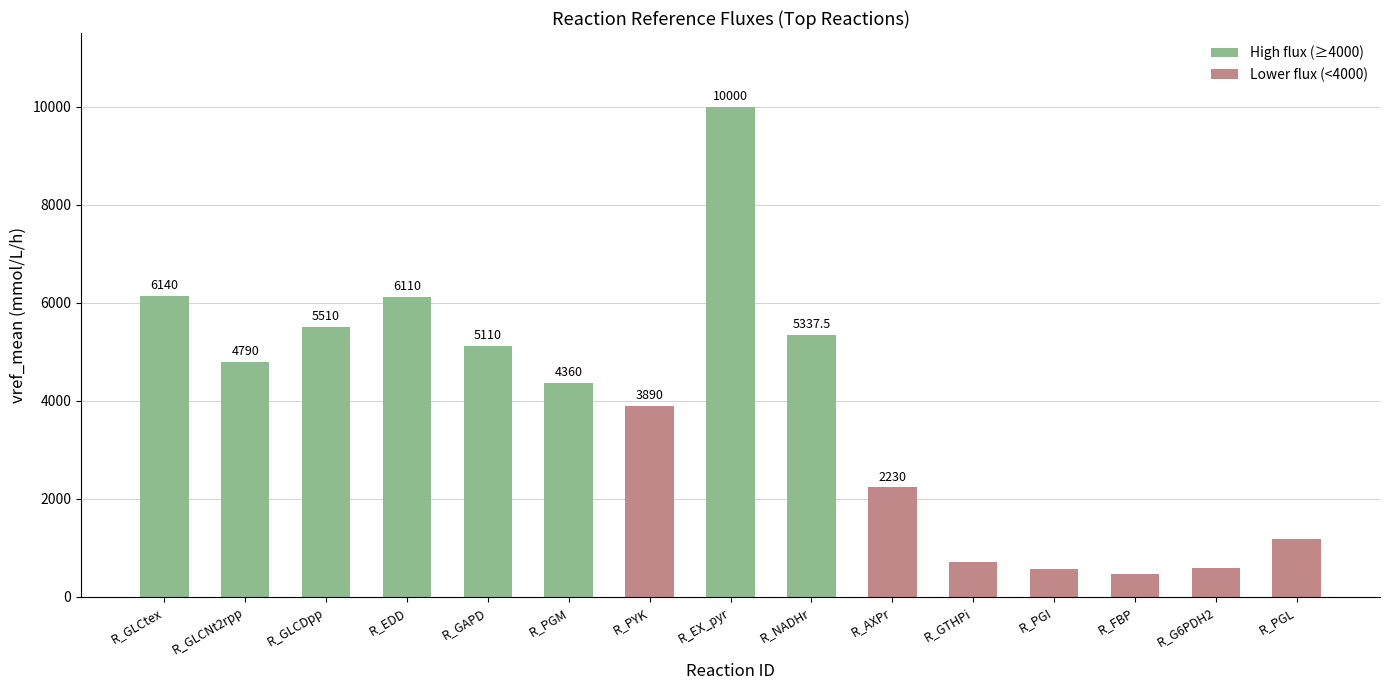

What is the label of the 14th bar from the left?

R_G6PDH2